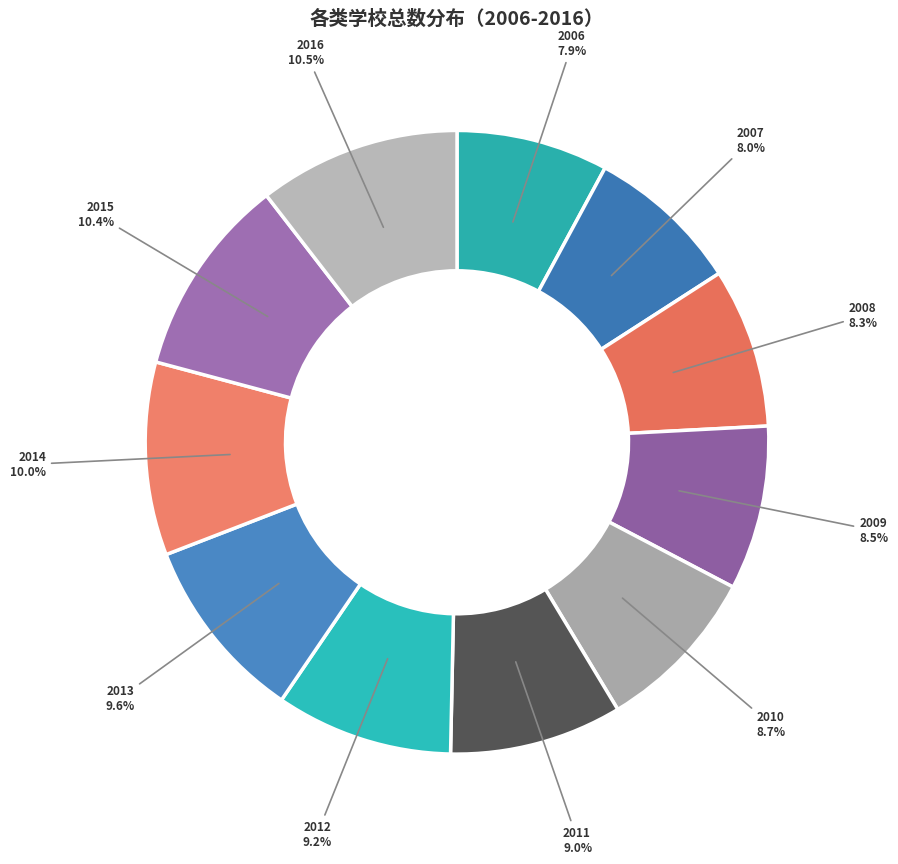

Is there a majority slice in this chart?

No